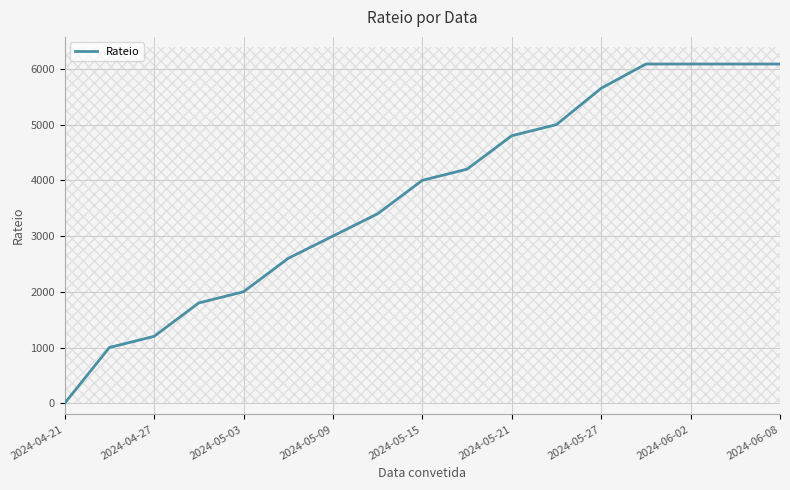

True or false: the data shows 826 at 2024-05-09.

False